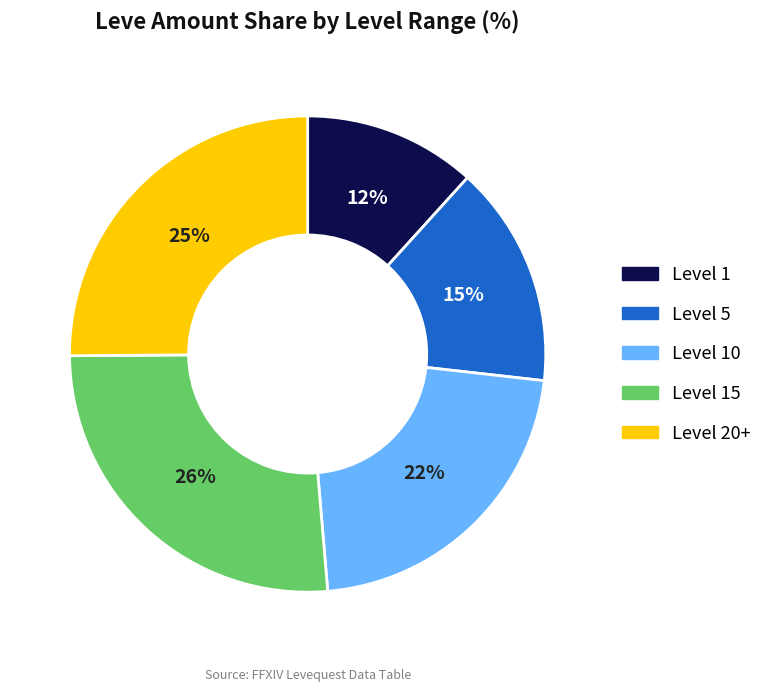

Does any single category account for the majority?

No